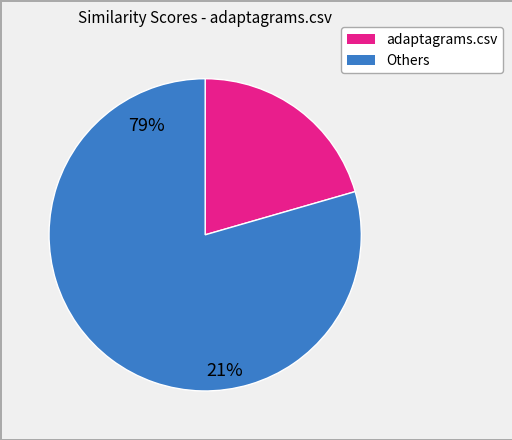

Is there any slice that represents more than half of the pie?

Yes